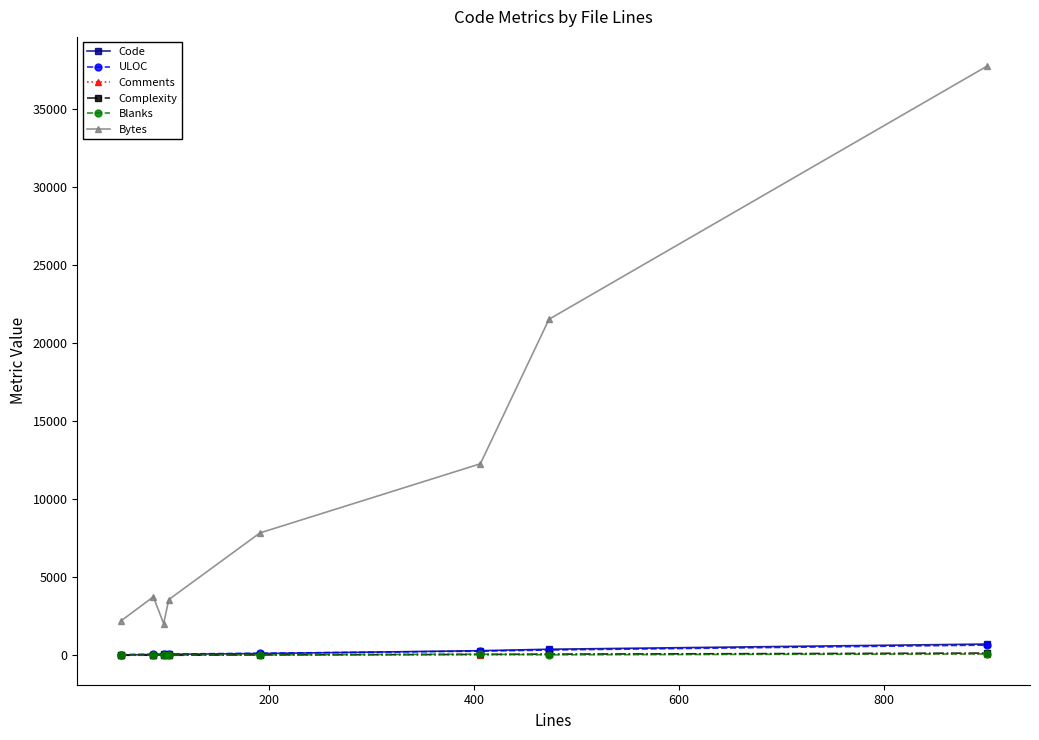

How many interior local peaks does the Bytes series have?

1